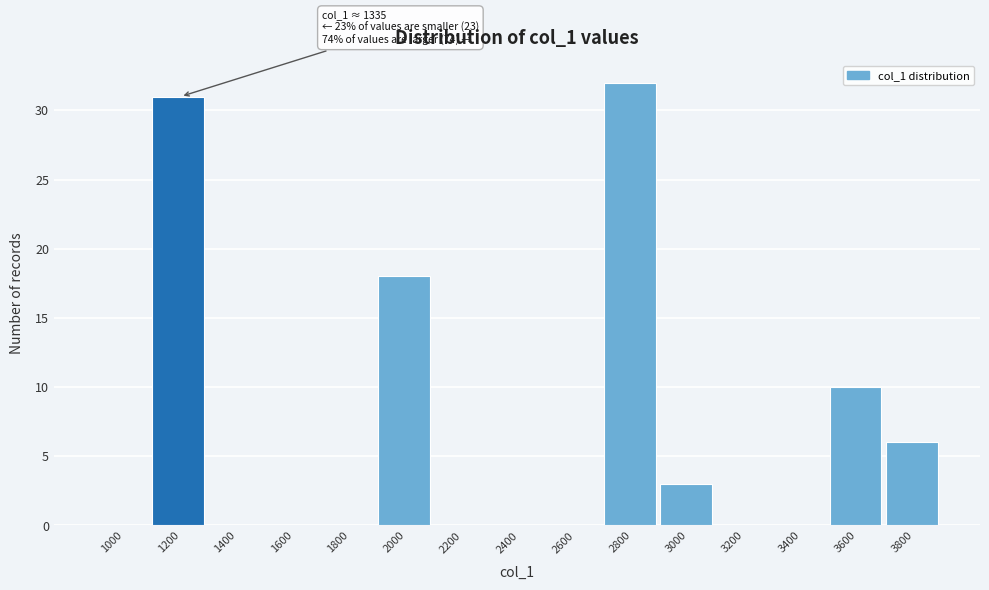

Reading left to right, transcribe all the data shown in this chart.

1000=0	1200=31	1400=0	1600=0	1800=0	2000=18	2200=0	2400=0	2600=0	2800=32	3000=3	3200=0	3400=0	3600=10	3800=6